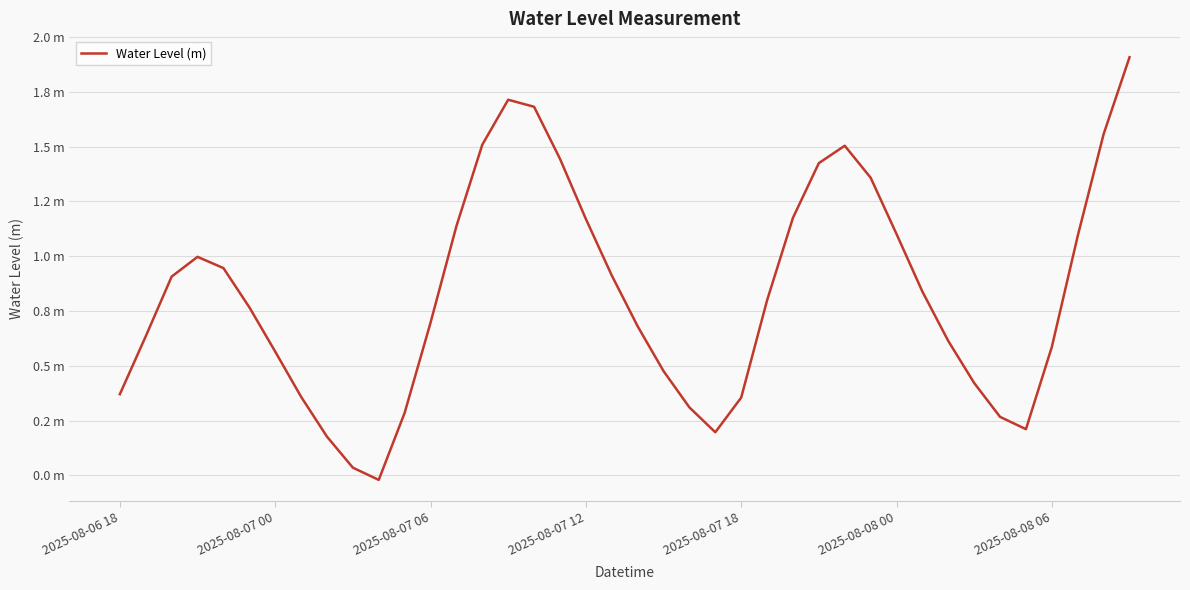

Does the chart have visible grid lines?

Yes